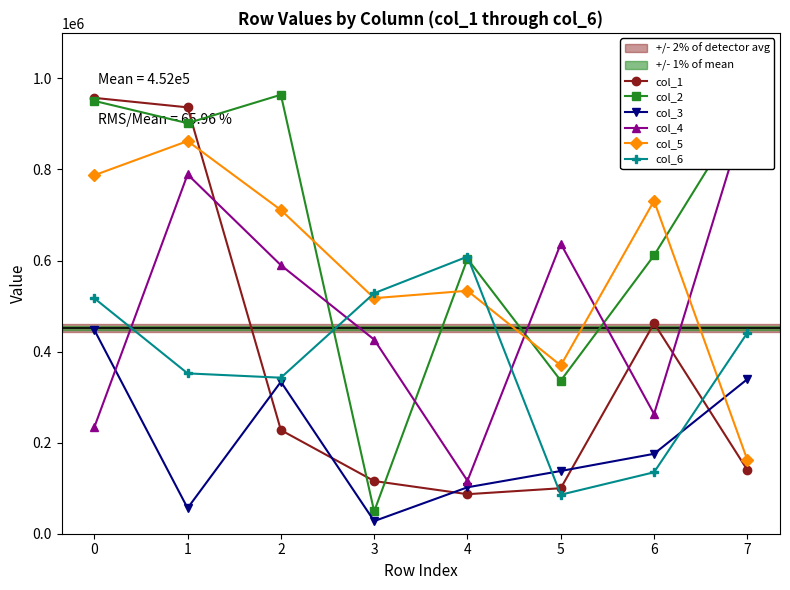

Between which two adjacent categories do col_1 and col_2 first intersect?

1 and 2